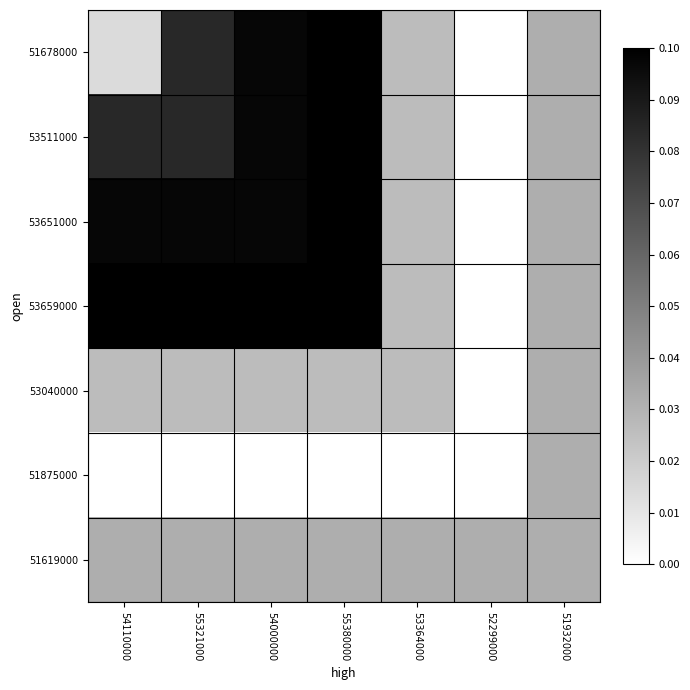

At which category is the sum across all series the highest?

55380000